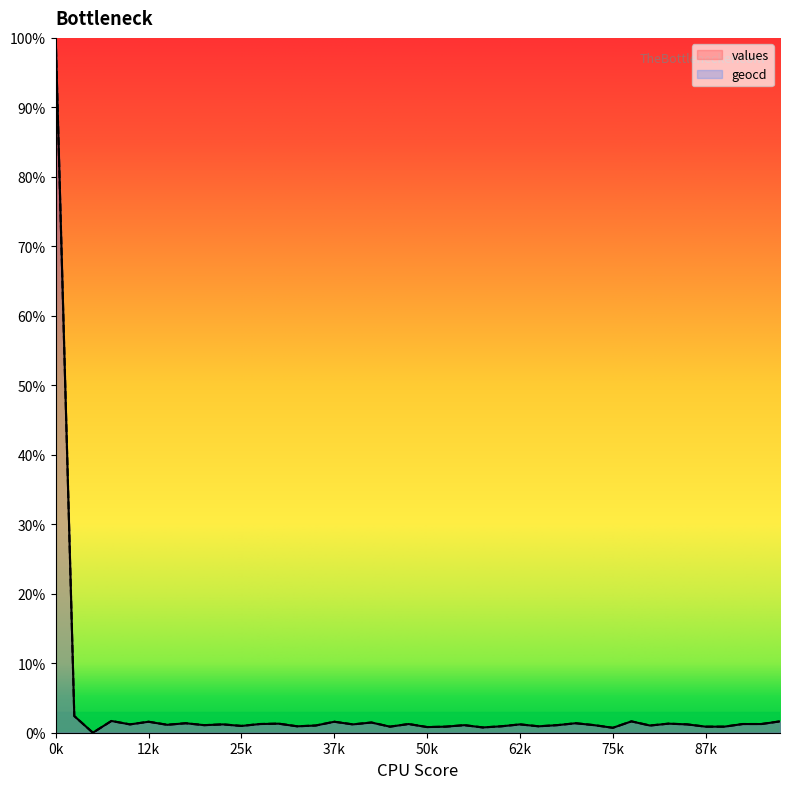

True or false: values and geocd intersect in this chart.

False